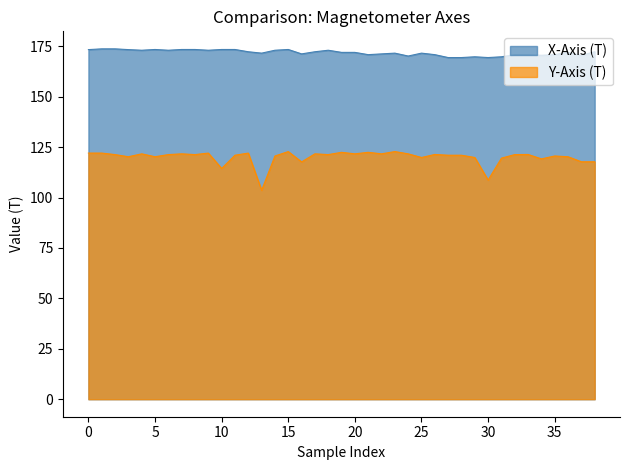

What is the total value across all series at 34?

289.8